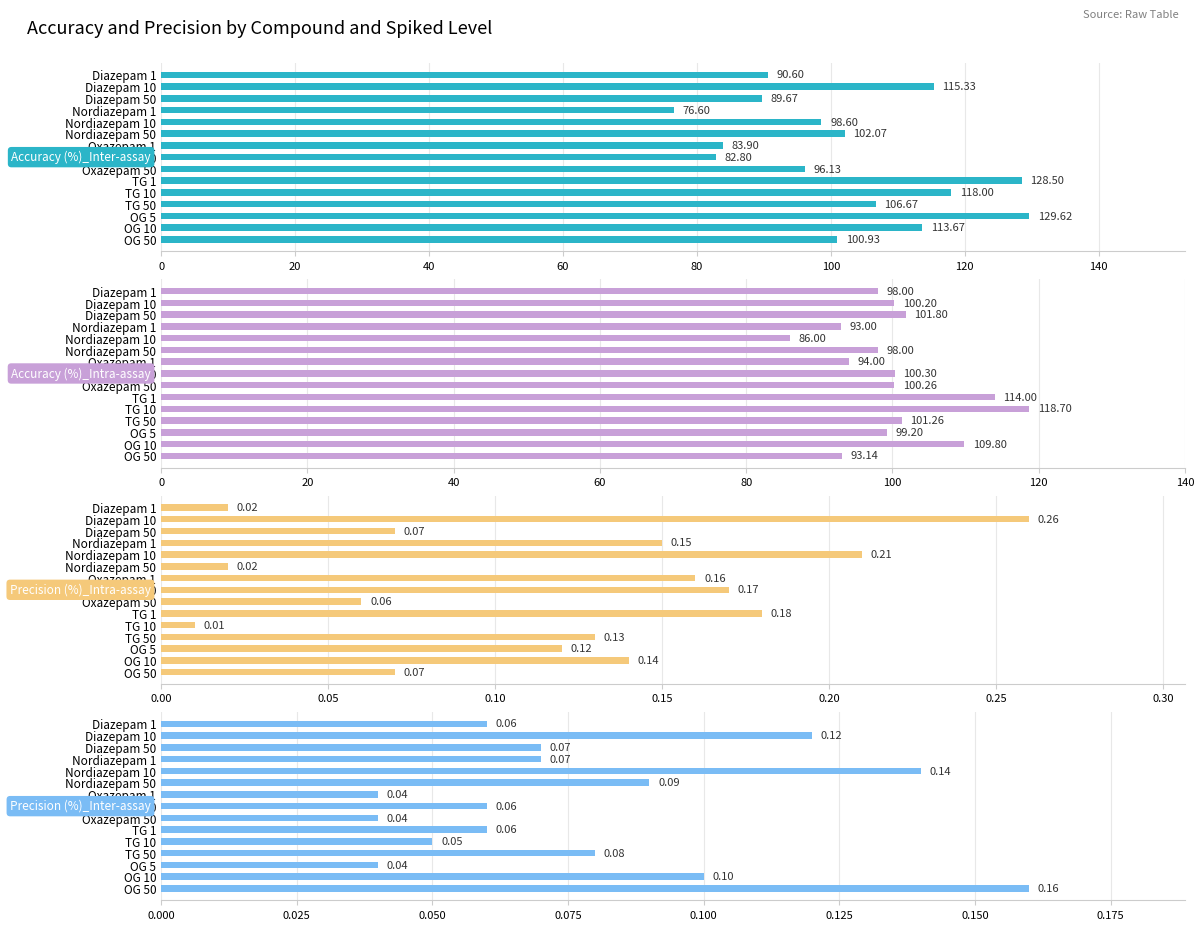

Rank the series at Nordiazepam 10 from lowest to highest value.

Precision (%)_Inter-assay, Precision (%)_Intra-assay, Accuracy (%)_Intra-assay, Accuracy (%)_Inter-assay